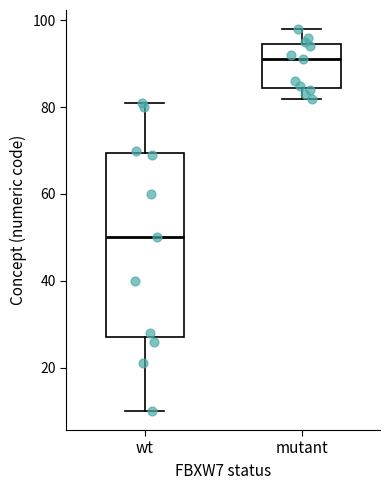

Where is the lower edge of the box for mutant on the y-axis? The values are not printed on the chart, so give them approximately, as read against the axis.

84